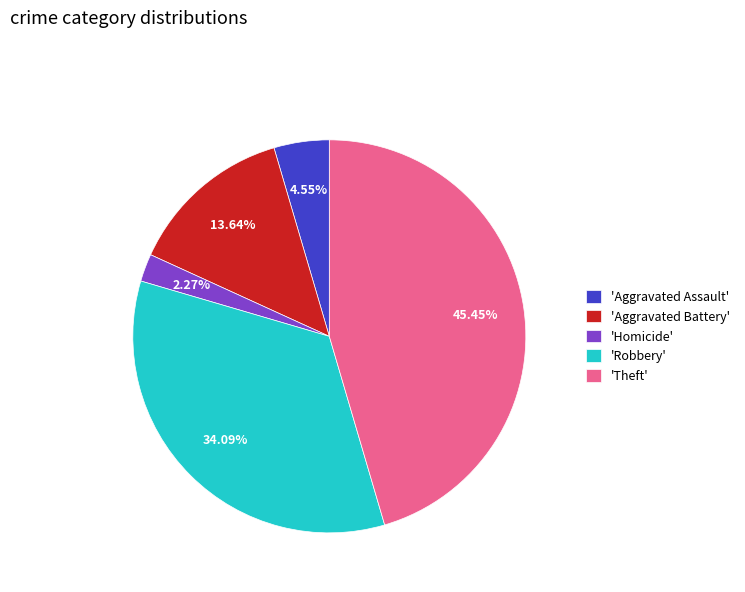

Combined, do 'Homicide' and 'Robbery' account for over 50%?

No